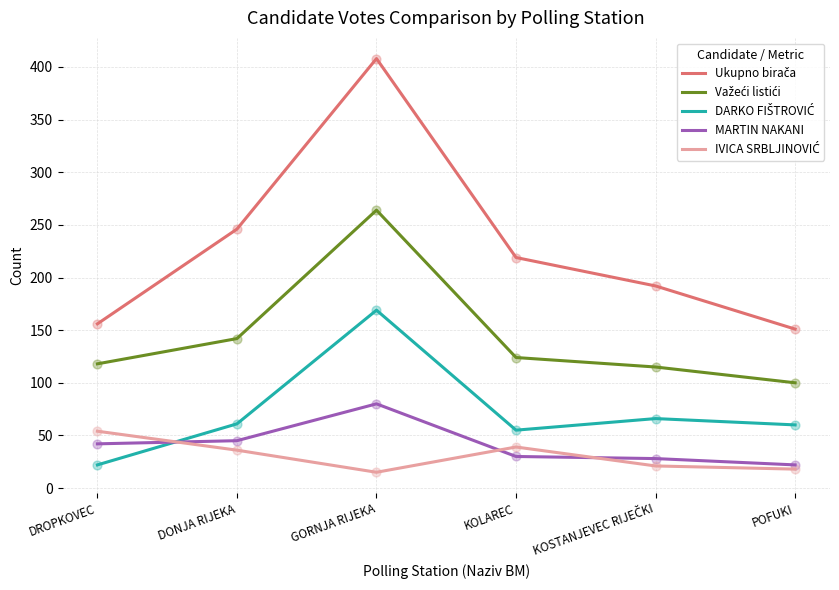

What is the total value across all series at DROPKOVEC?

392